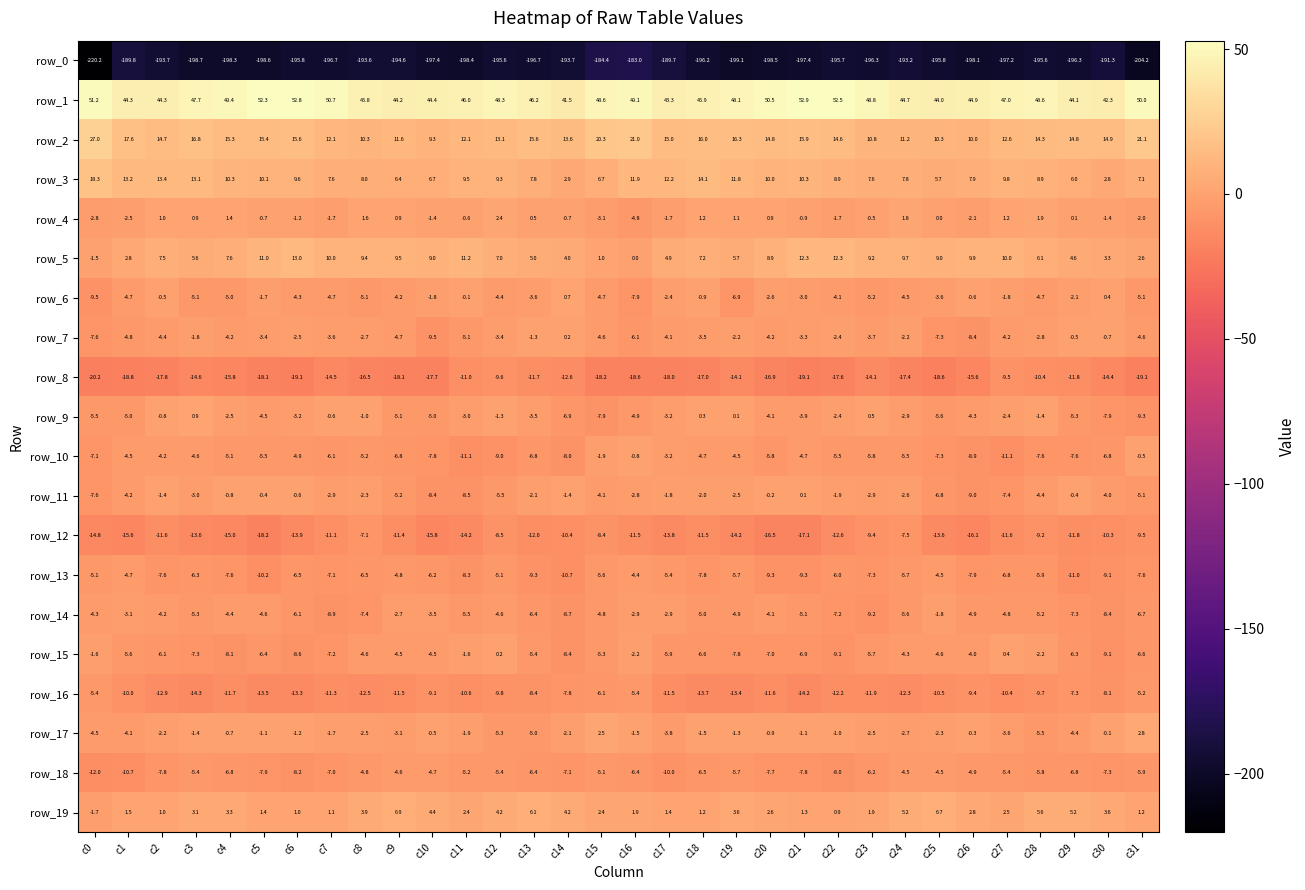

At which category is the sum across all series the highest?

c16